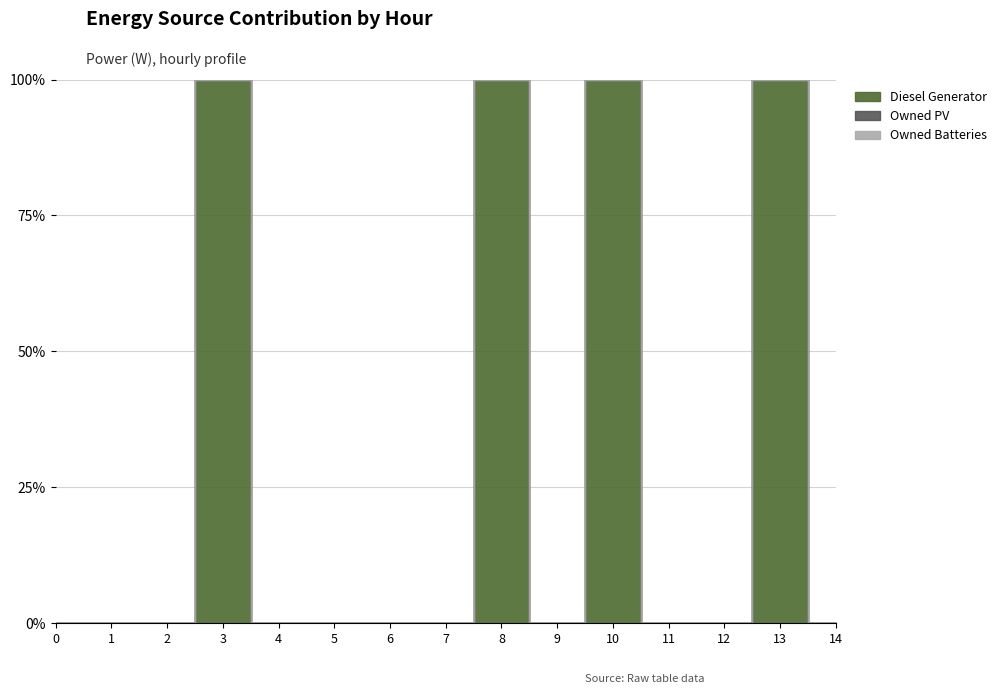

Which has a higher value, 2 or 3?

3